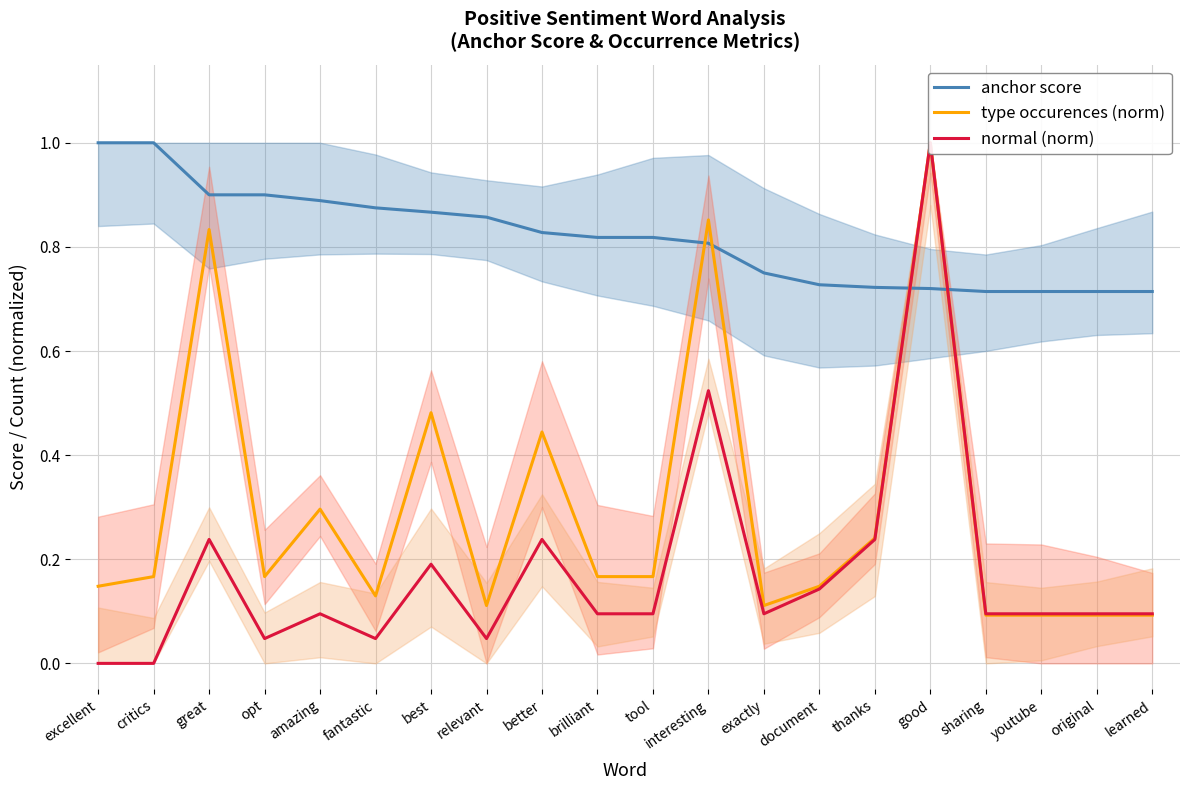

Does the chart have visible grid lines?

Yes